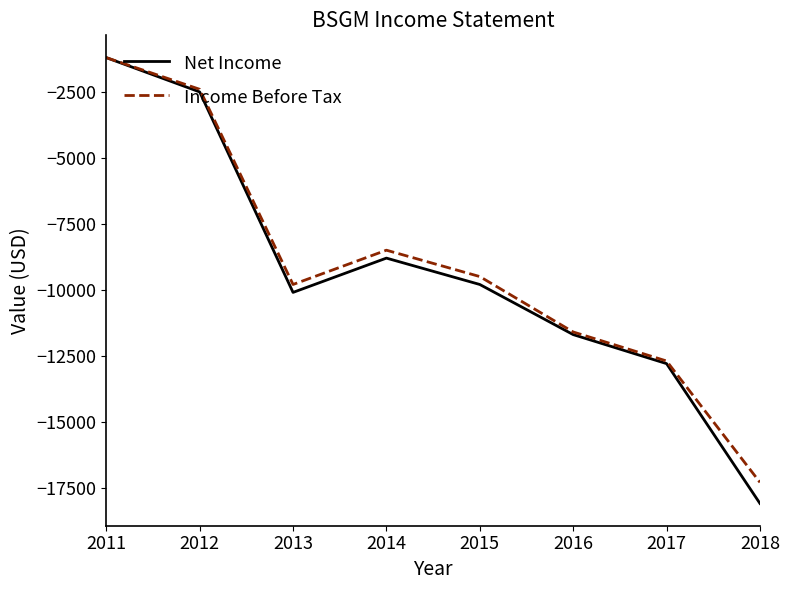

True or false: Income Before Tax has a value of -24059 at 2018.

False